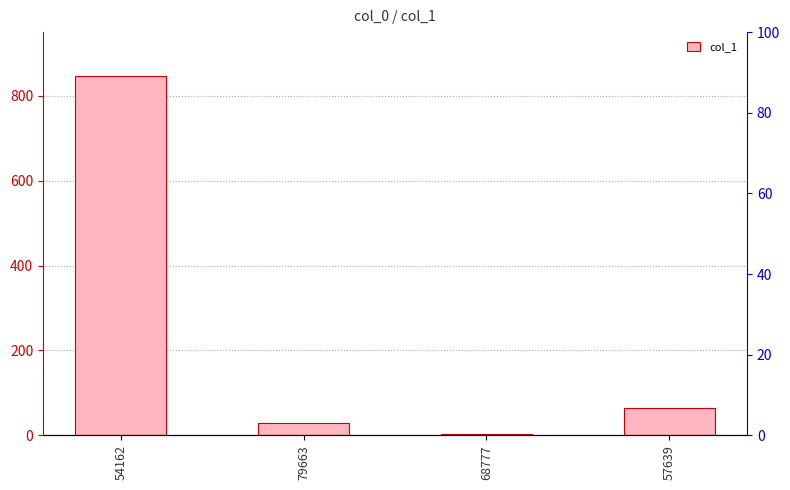

Reading left to right, what are all the values shown in this chart?

54162=846.2	79663=28.2	68777=2.9	57639=63.3